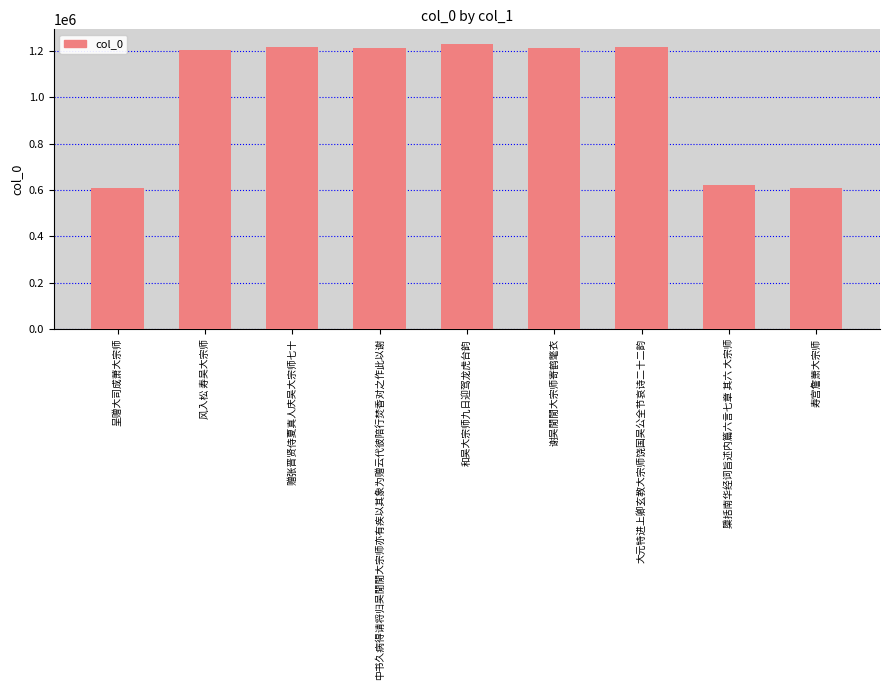

What is the minimum value shown in the chart?

609985